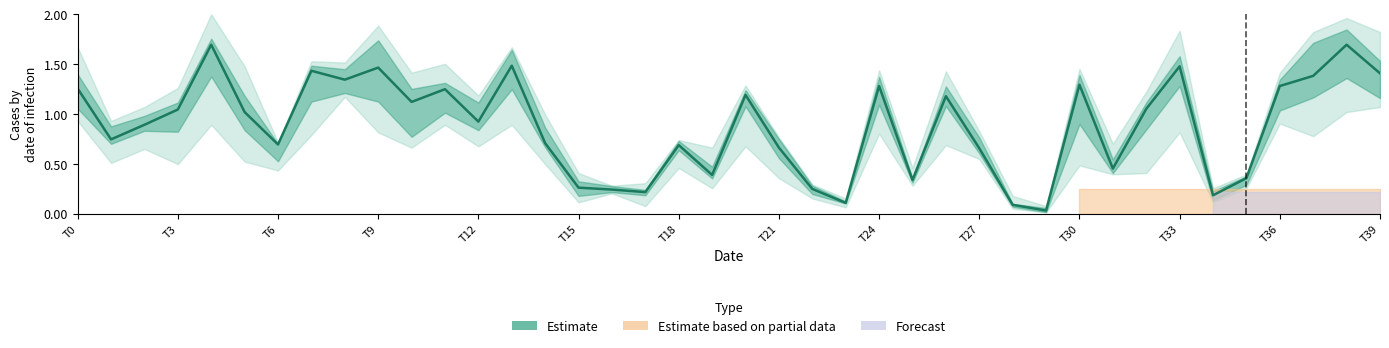

What is the average value?

0.9